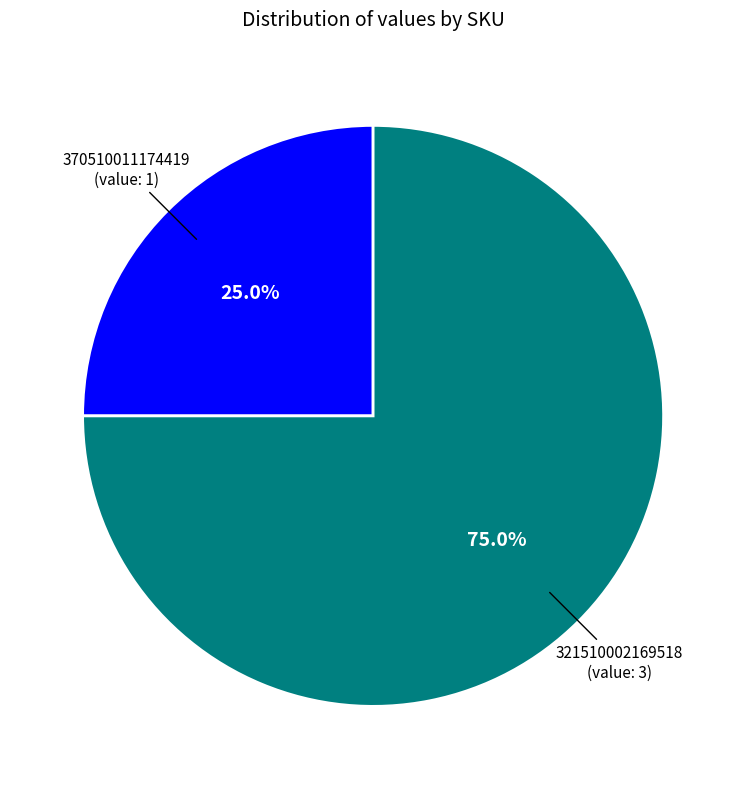

Is there any slice that represents more than half of the pie?

Yes